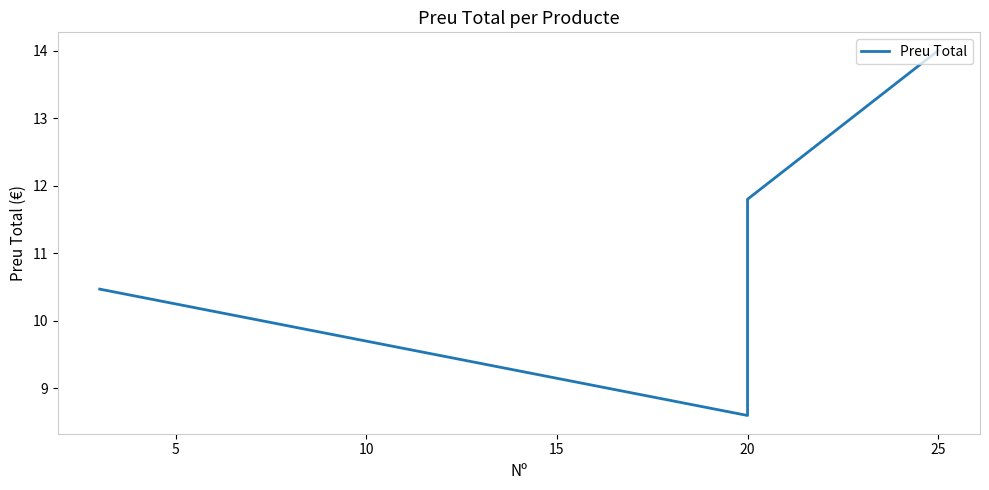

Approximately how many times larger is the value at 15 compared to 0?

1.1